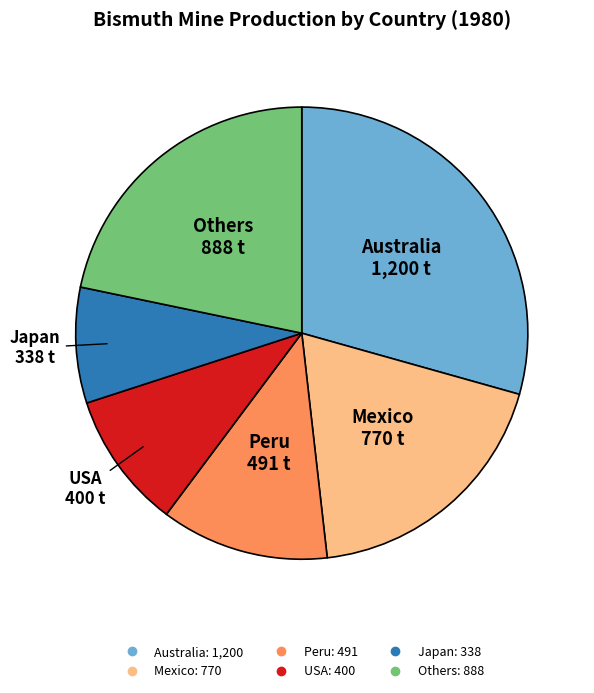

How many slices are in this pie chart?

6